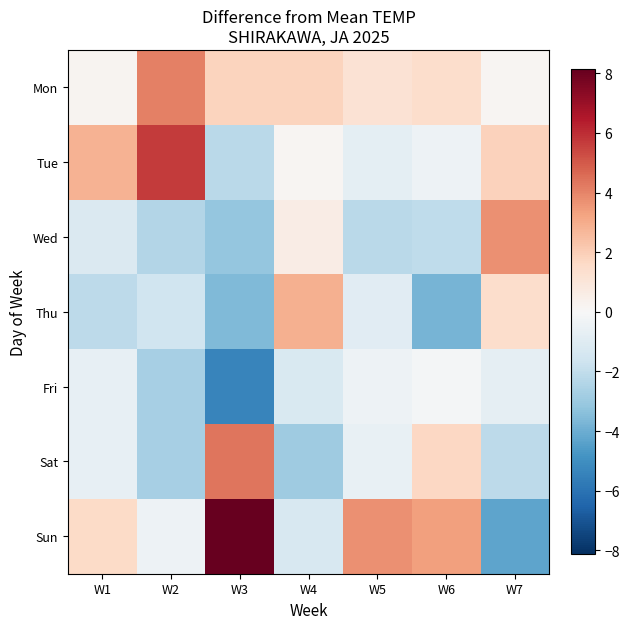

Count the number of categories in the chart.

7